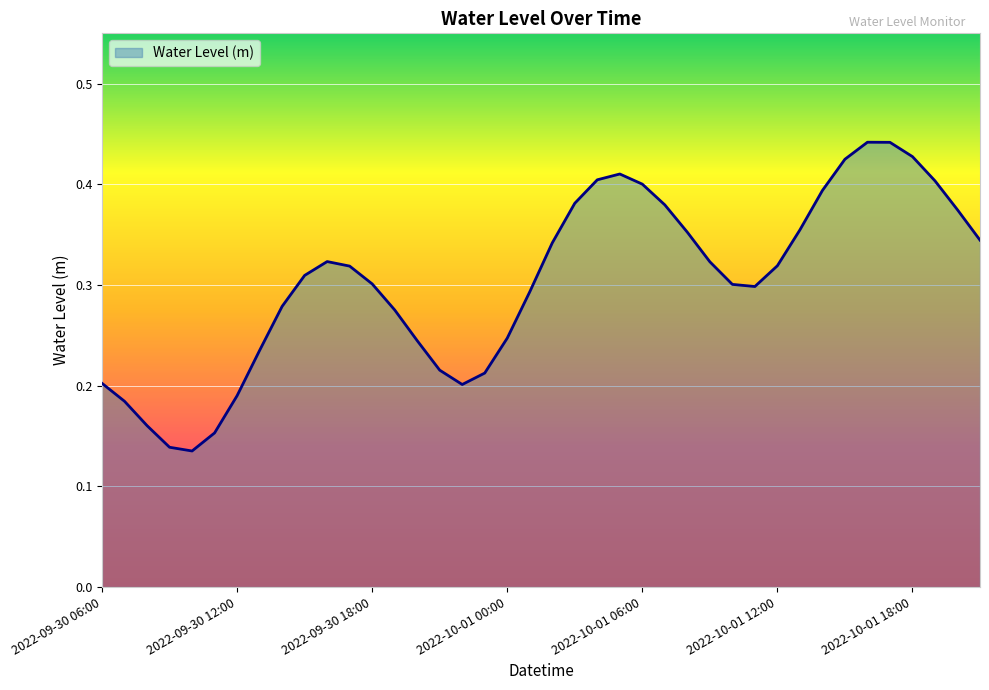

Is this an area chart (filled region under the line)?

Yes